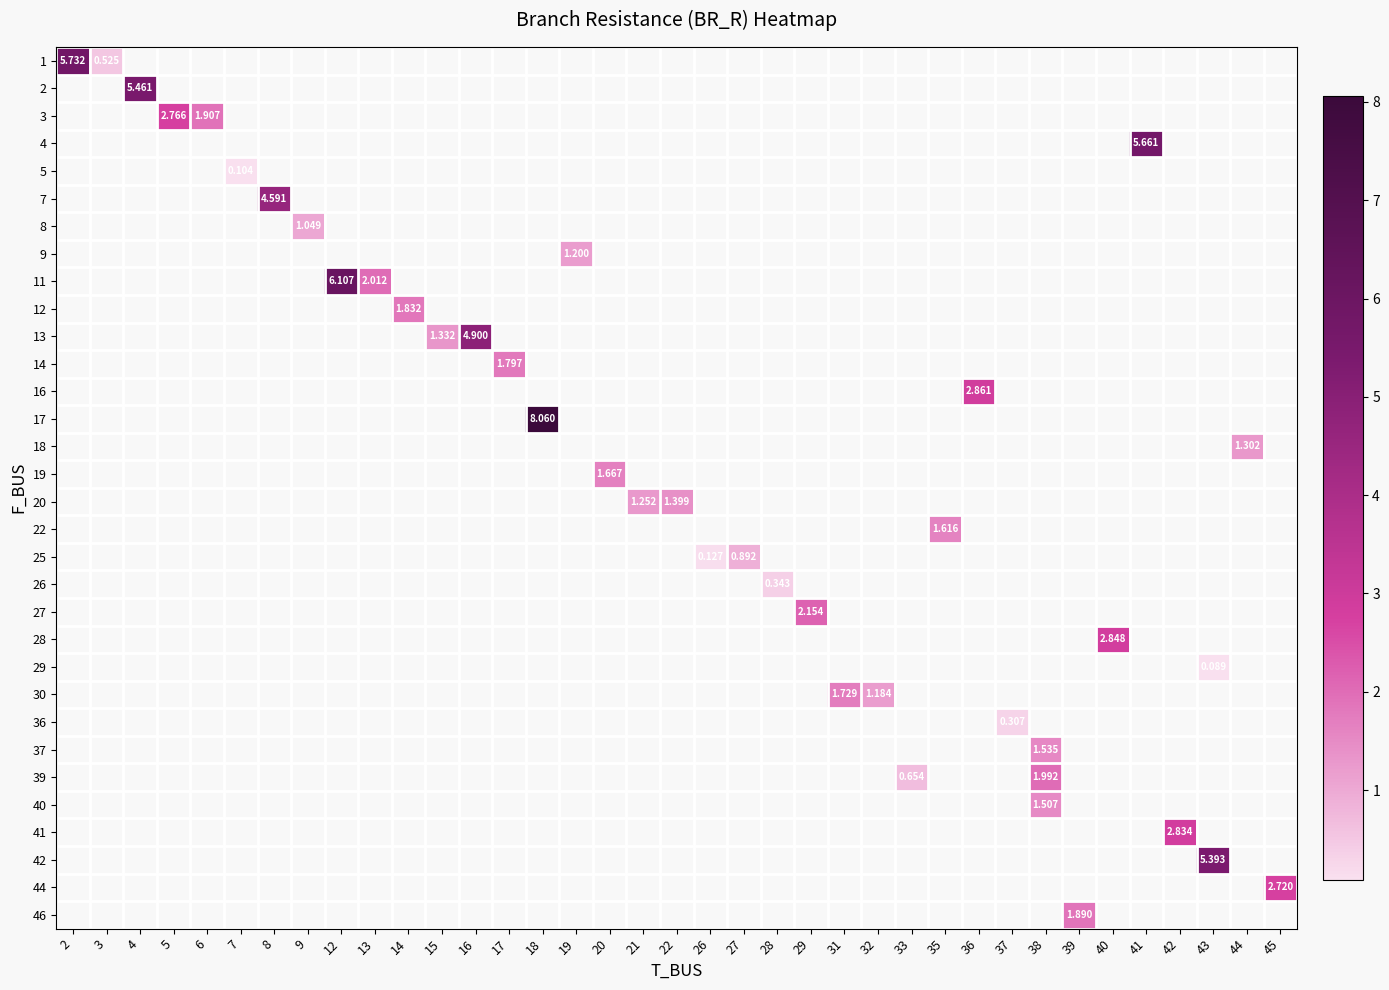

Is the value of row_25 at 7 greater than the value of row_13 at 2?

No